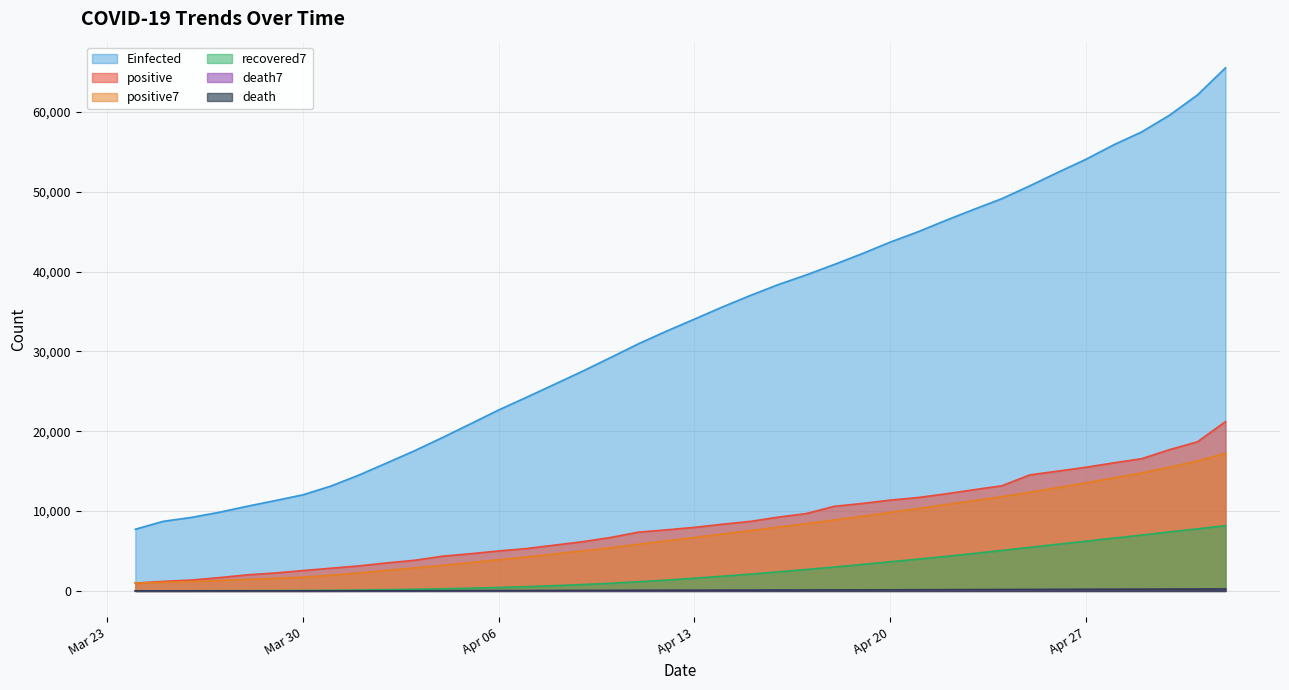

True or false: death has a value of 65.0 at 2020-04-10.

True